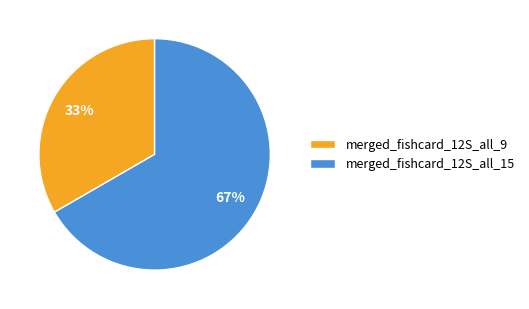

Count the number of slices in the pie.

2